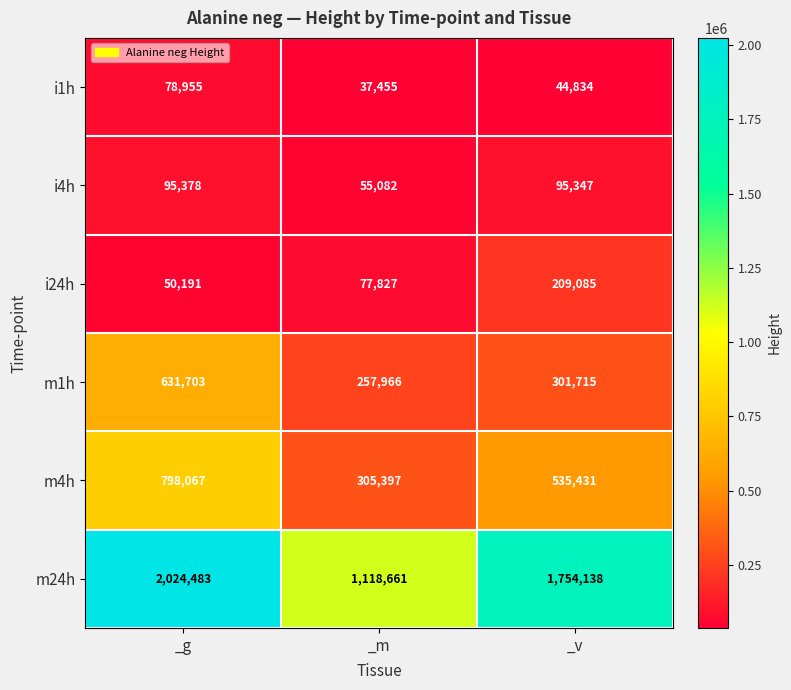

Reading left to right, list all the values displayed in this chart.

i1h: 78955	37455	44834
i4h: 95378	55082	95347
i24h: 50191	77827	209085
m1h: 631703	257966	301715
m4h: 798067	305397	535431
m24h: 2024483	1118661	1754138